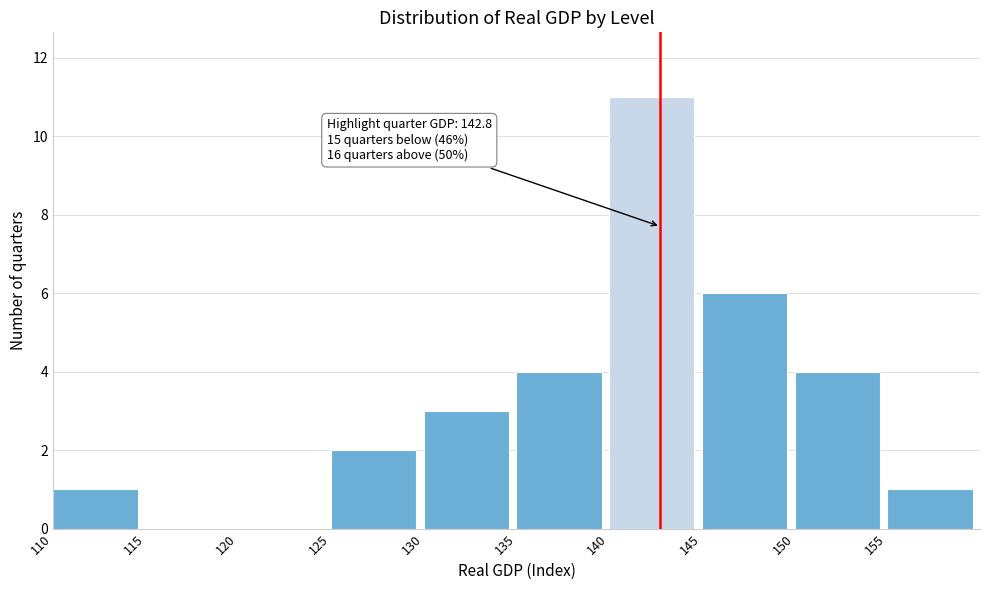

Which range on the x-axis has the tallest bar?

140 to 145